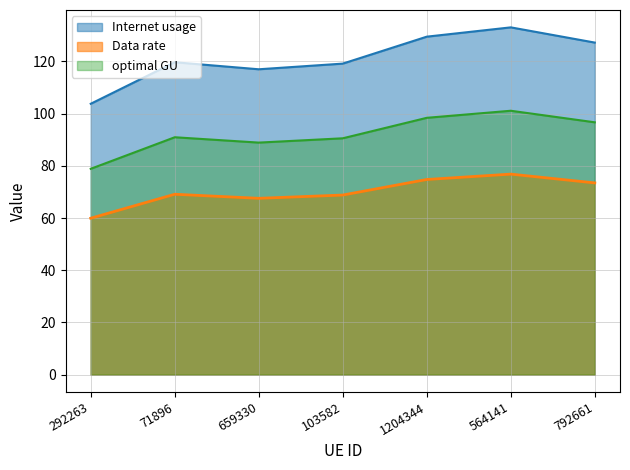

At how many categories does at least one series exceed 132?

1